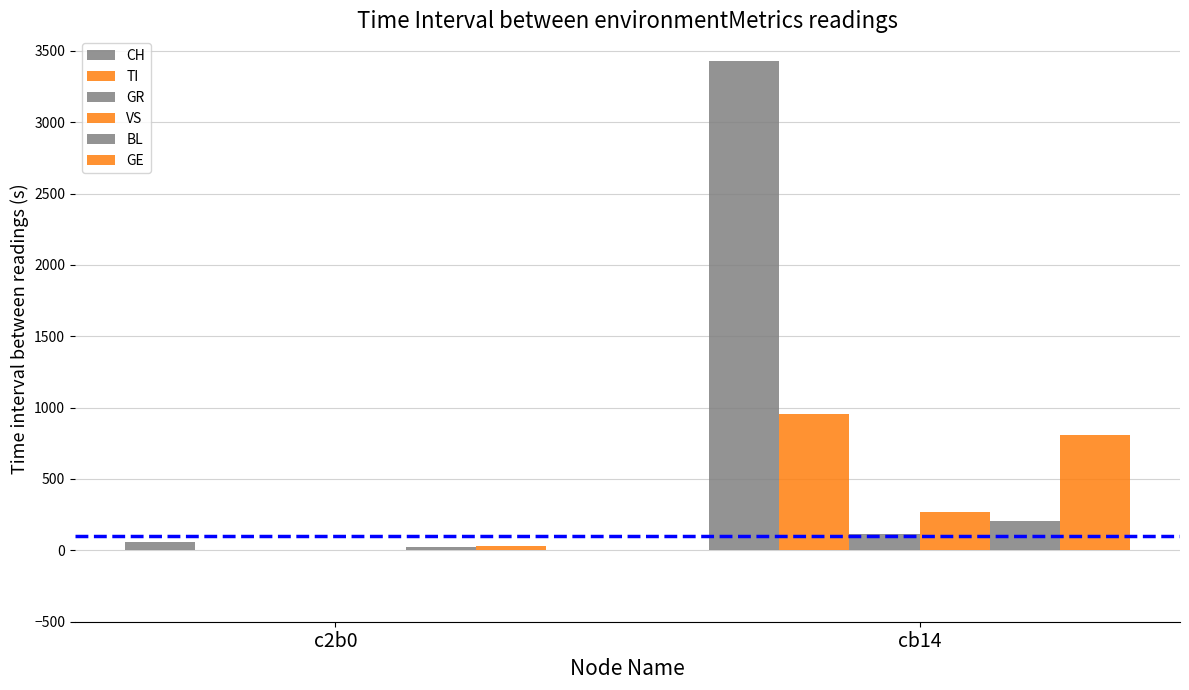

Are the bars horizontal?

No